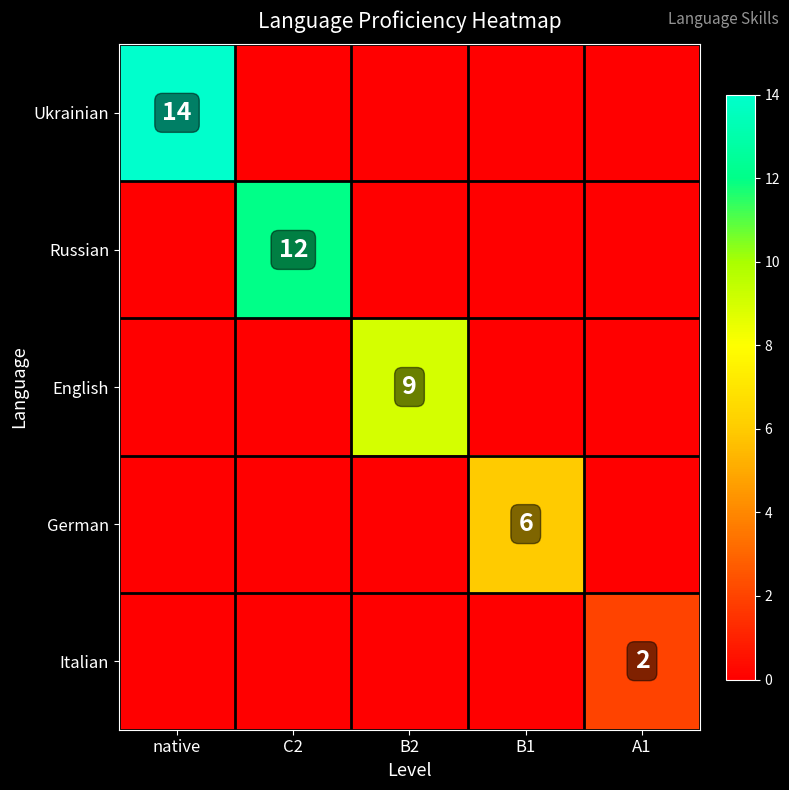

How many data points does each series have?

5